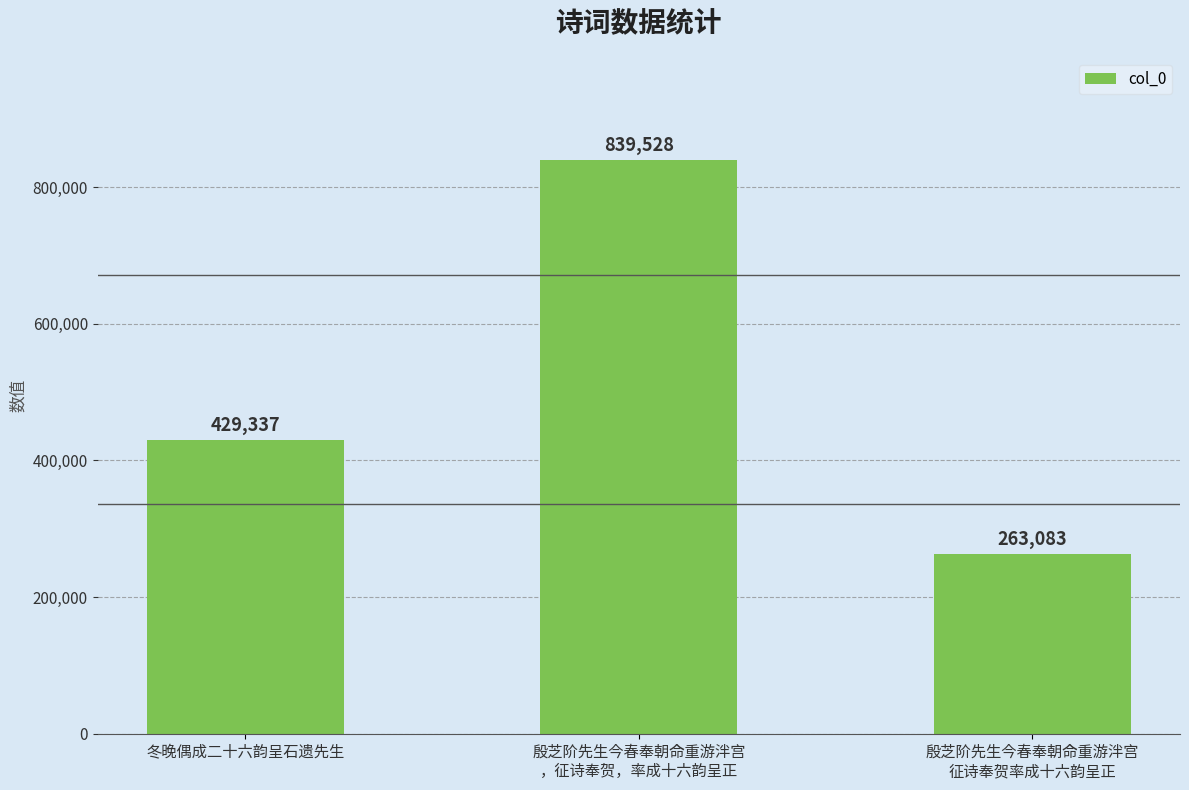

What is the value of the 1st bar from the left?

429337